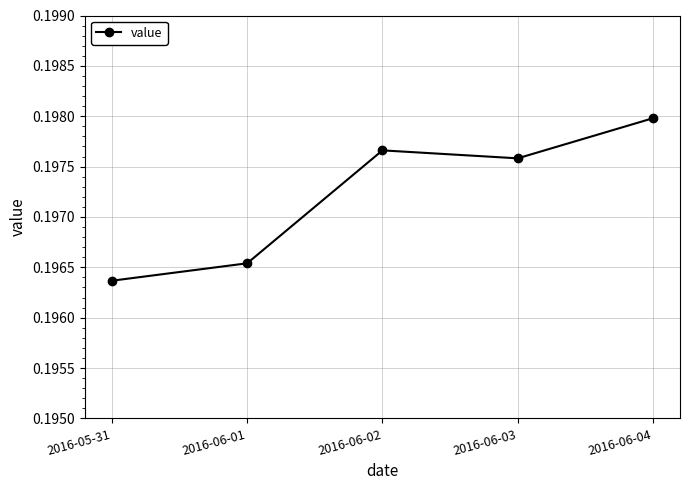

True or false: the data has more than 2 interior local peaks.

False